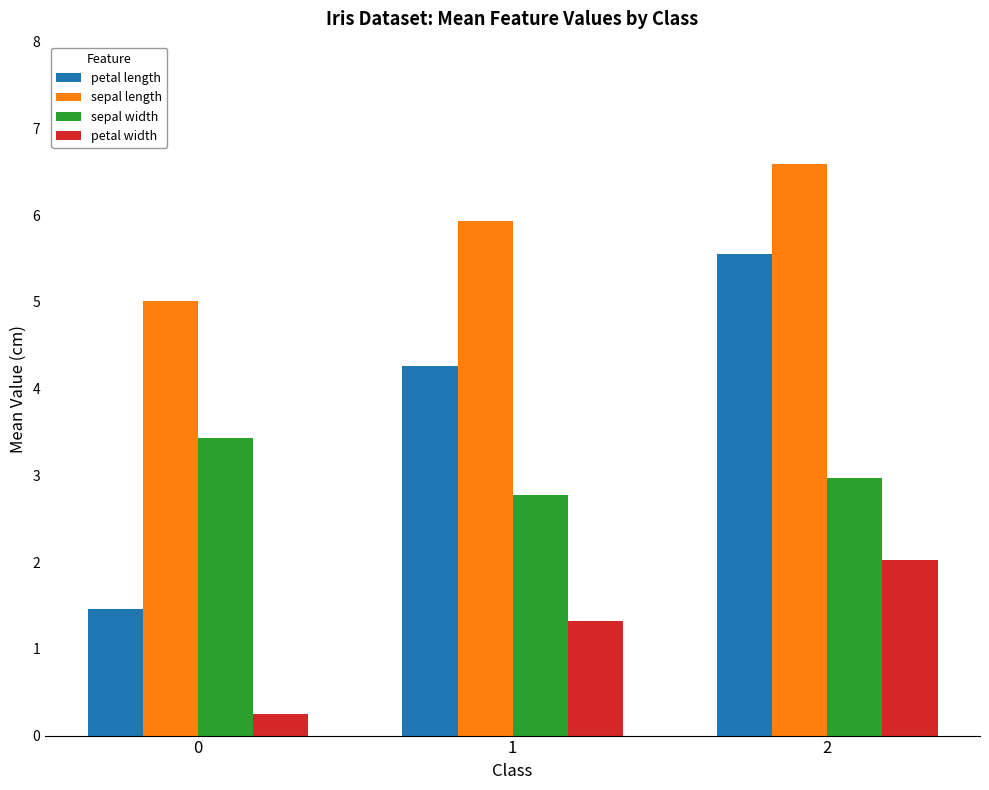

What are all the series names shown in the legend?

petal length, sepal length, sepal width, petal width